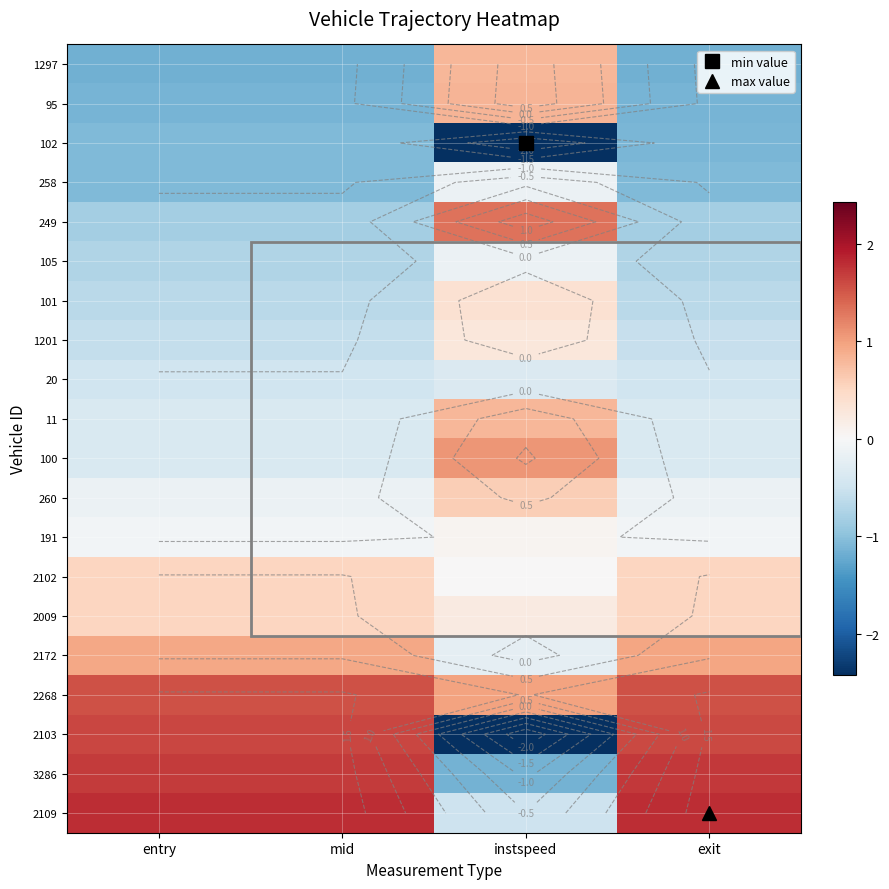

Is the value of 3286 at exit greater than the value of 2102 at entry?

Yes